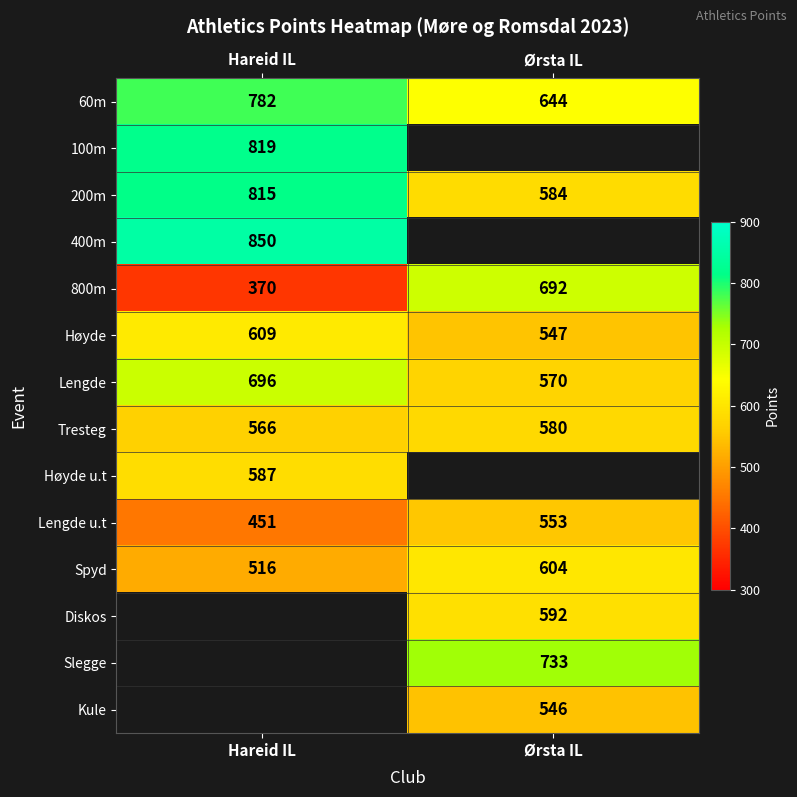

Is the value of Spyd at Ørsta IL greater than the value of Lengde at Ørsta IL?

Yes